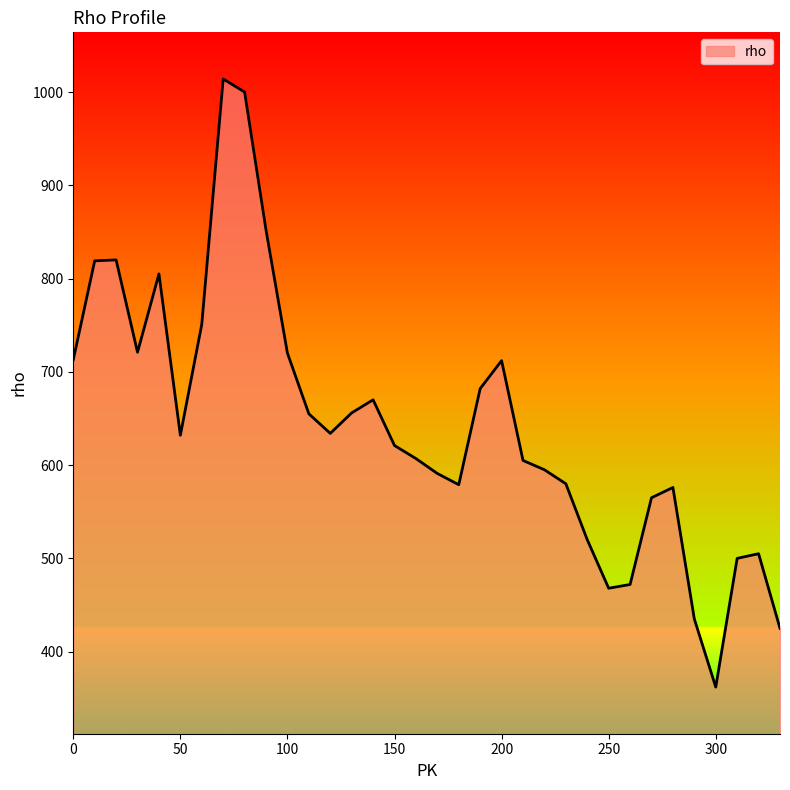

What is the smallest value displayed?

362